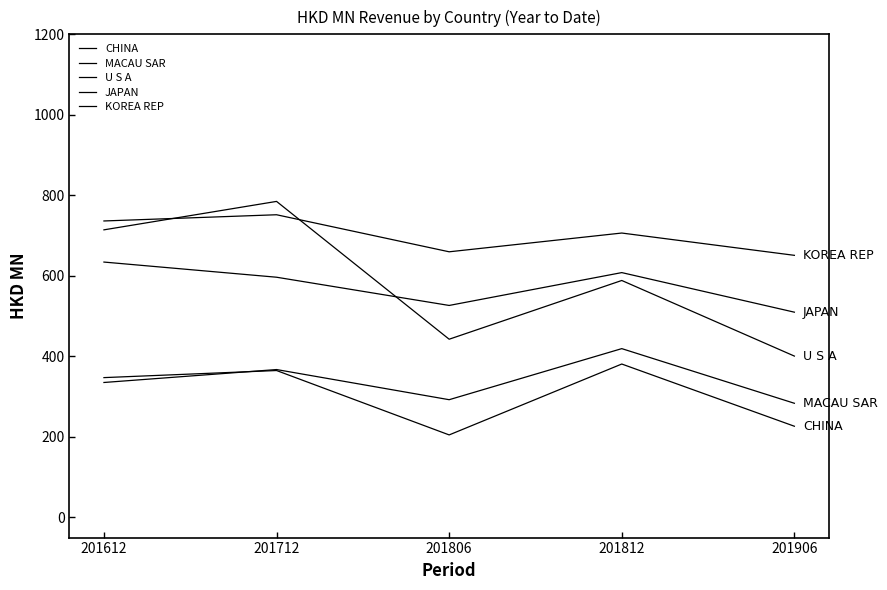

What is the smallest value displayed?

205.0